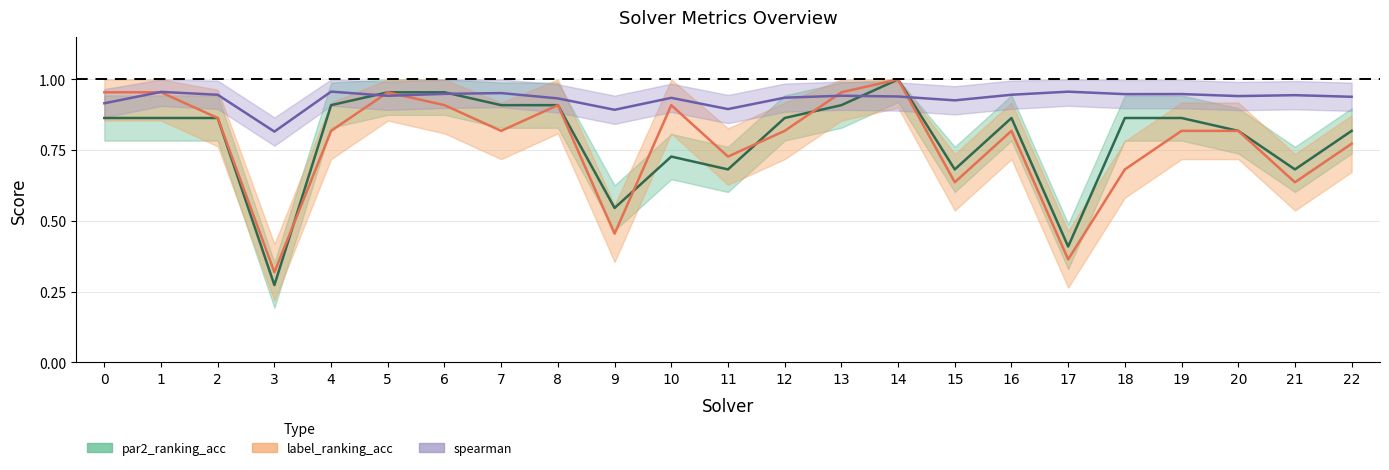

True or false: label_ranking_acc and par2_ranking_acc intersect in this chart.

True